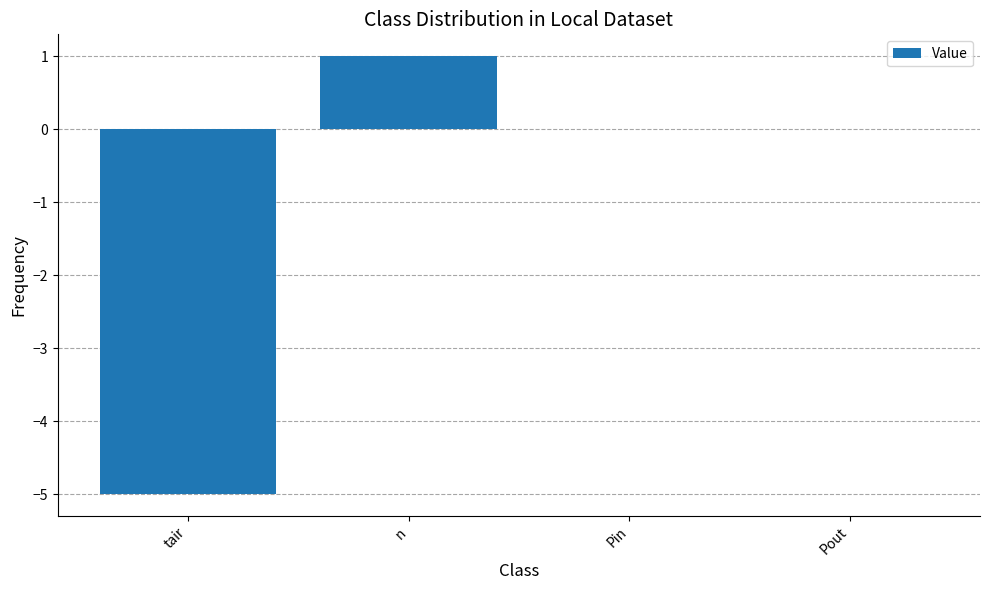

Is it true that the value at tair is -5?

True